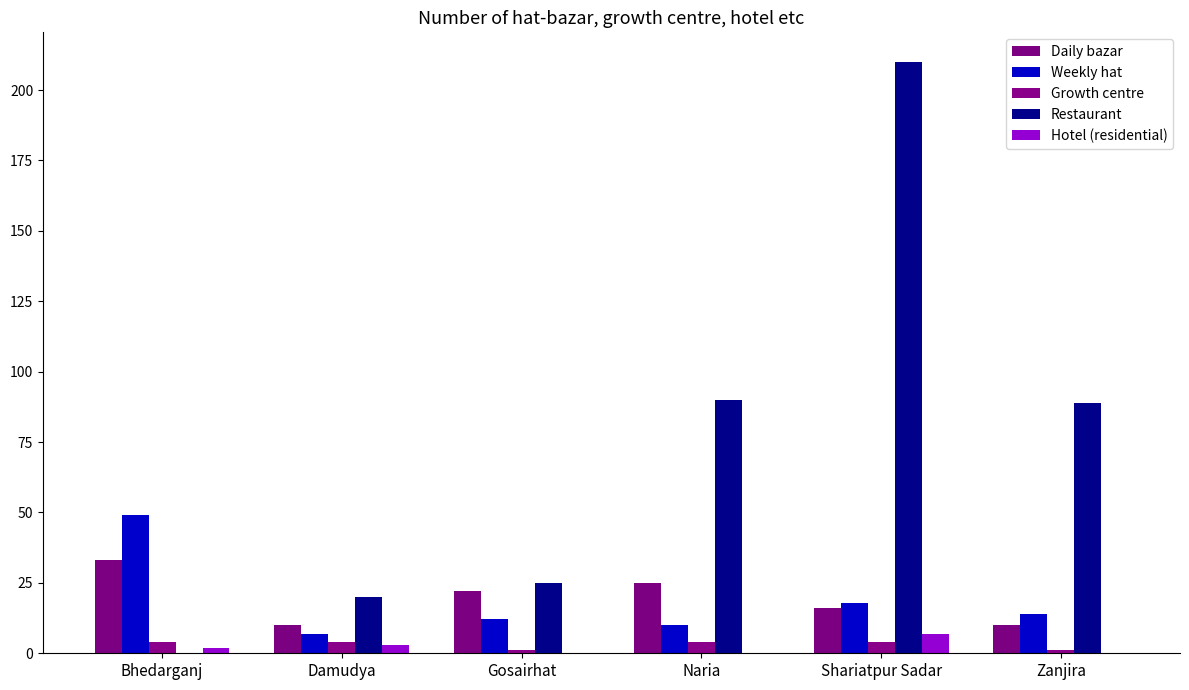

Reading right to left, what are all the values shown in this chart?

Daily bazar: Zanjira=10	Shariatpur Sadar=16	Naria=25	Gosairhat=22	Damudya=10	Bhedarganj=33
Weekly hat: Zanjira=14	Shariatpur Sadar=18	Naria=10	Gosairhat=12	Damudya=7	Bhedarganj=49
Growth centre: Zanjira=1	Shariatpur Sadar=4	Naria=4	Gosairhat=1	Damudya=4	Bhedarganj=4
Restaurant: Zanjira=89	Shariatpur Sadar=210	Naria=90	Gosairhat=25	Damudya=20	Bhedarganj=0
Hotel (residential): Zanjira=0	Shariatpur Sadar=7	Naria=0	Gosairhat=0	Damudya=3	Bhedarganj=2